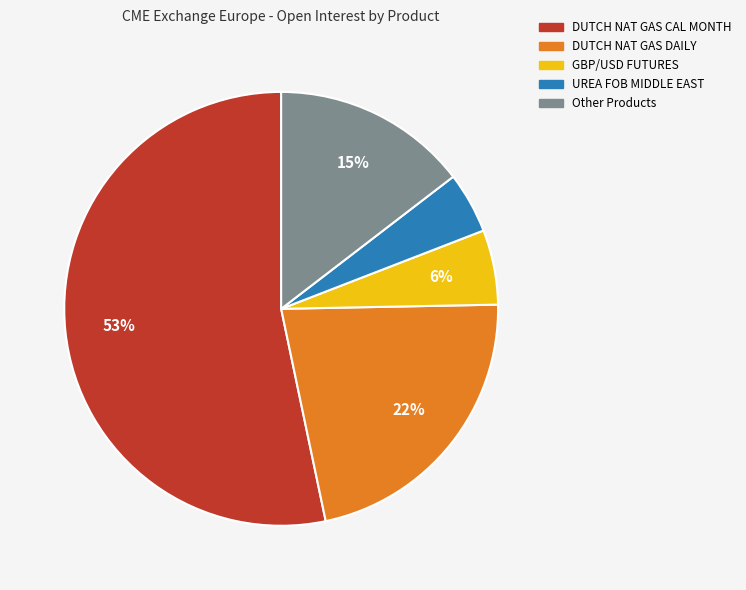

How many slices are in this pie chart?

5